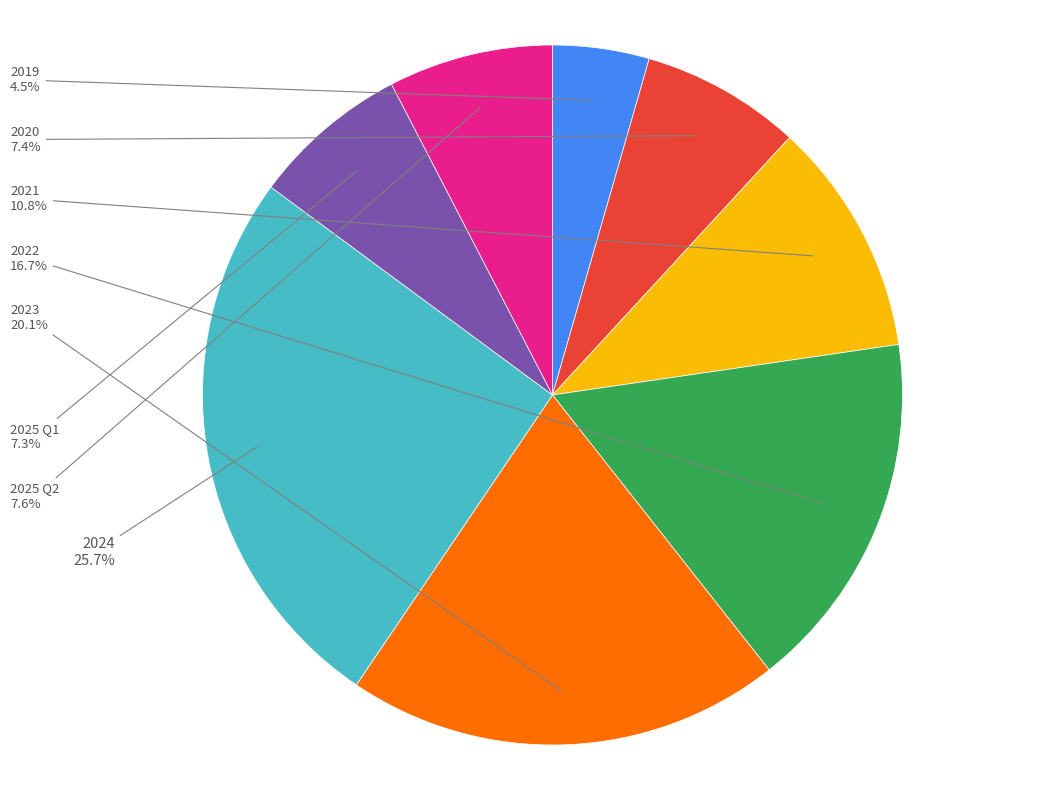

Does any single category account for the majority?

No